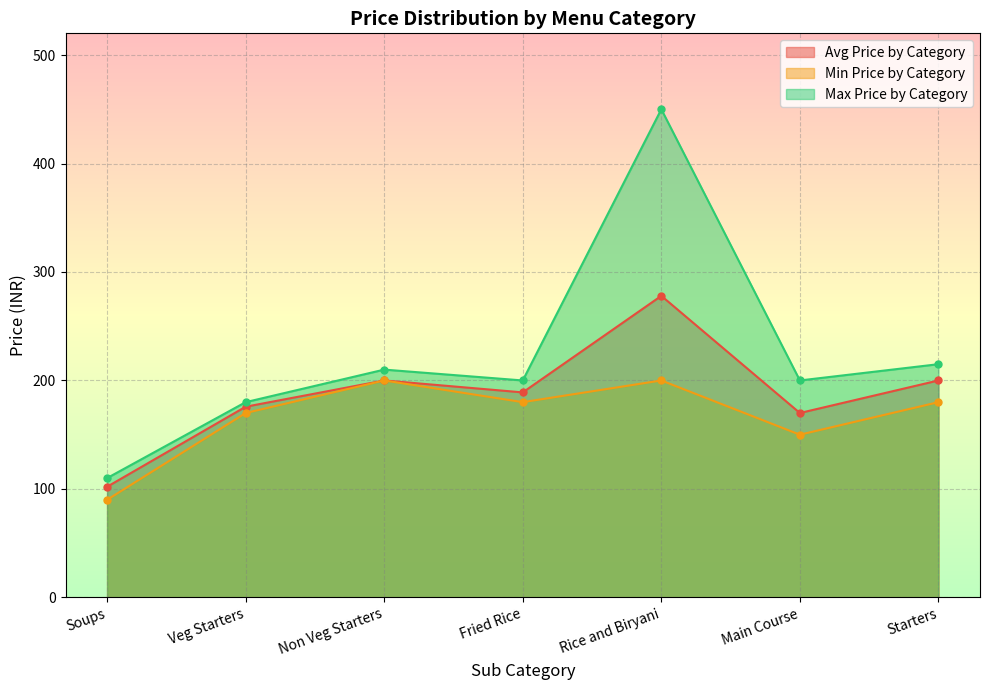

What is the smallest value displayed?

90.0